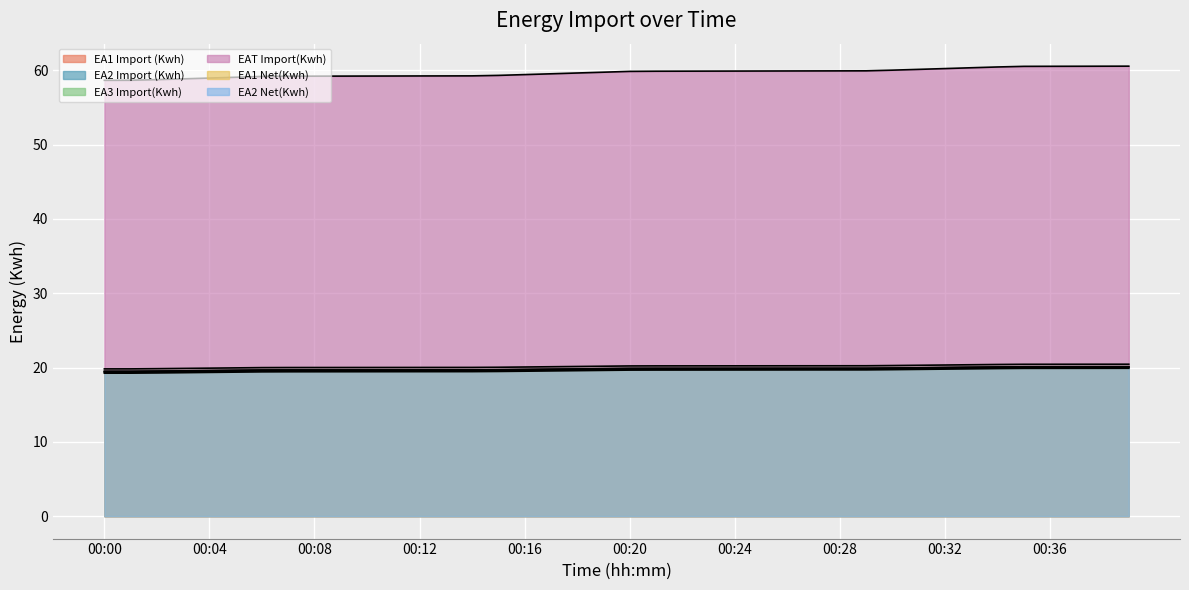

What is the difference between the second highest and minimum values in the EAT Import(Kwh) series?

1.9